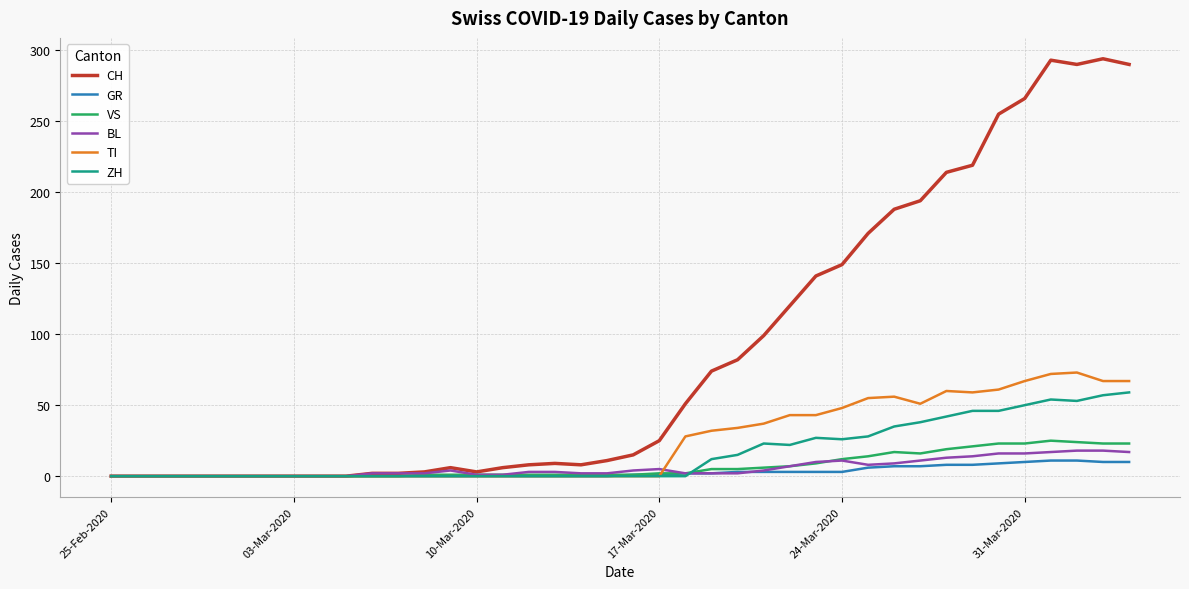

What is the highest value of the GR series?

11